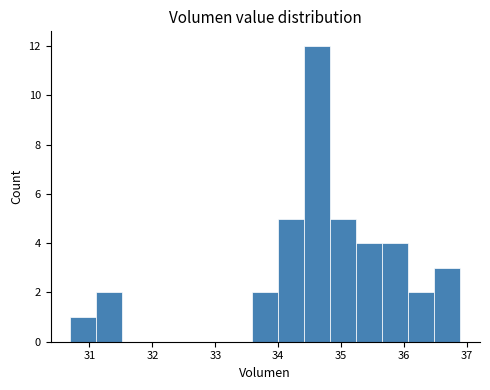

What is the height of the bar covering 35.2 to 35.7 on the x-axis? Neither the bar edges nor the heights are printed on the chart, so give them approximately, as read against the axes.

4